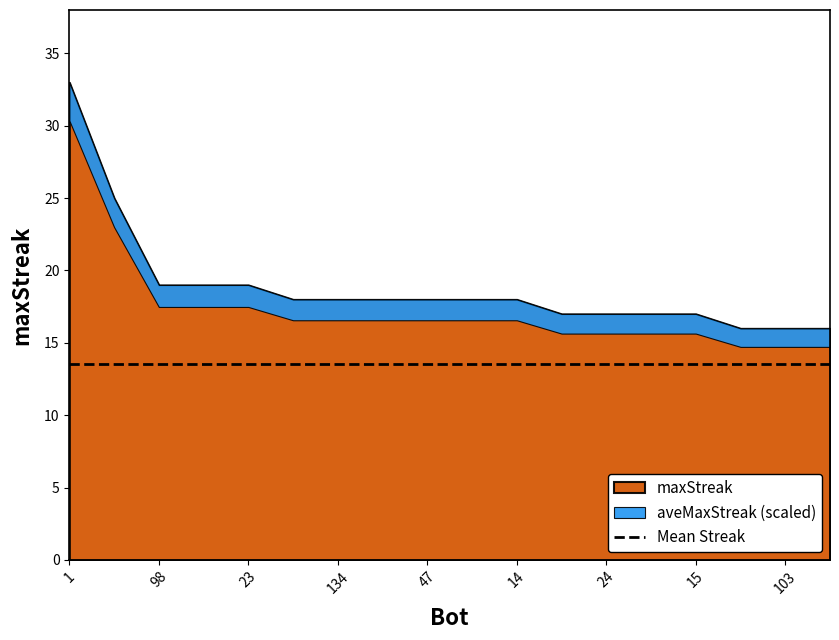

List the labels in order of value, smallest first.

120, 103, 96, 148, 24, 17, 15, 164, 134, 116, 47, 41, 14, 98, 31, 23, 70, 1